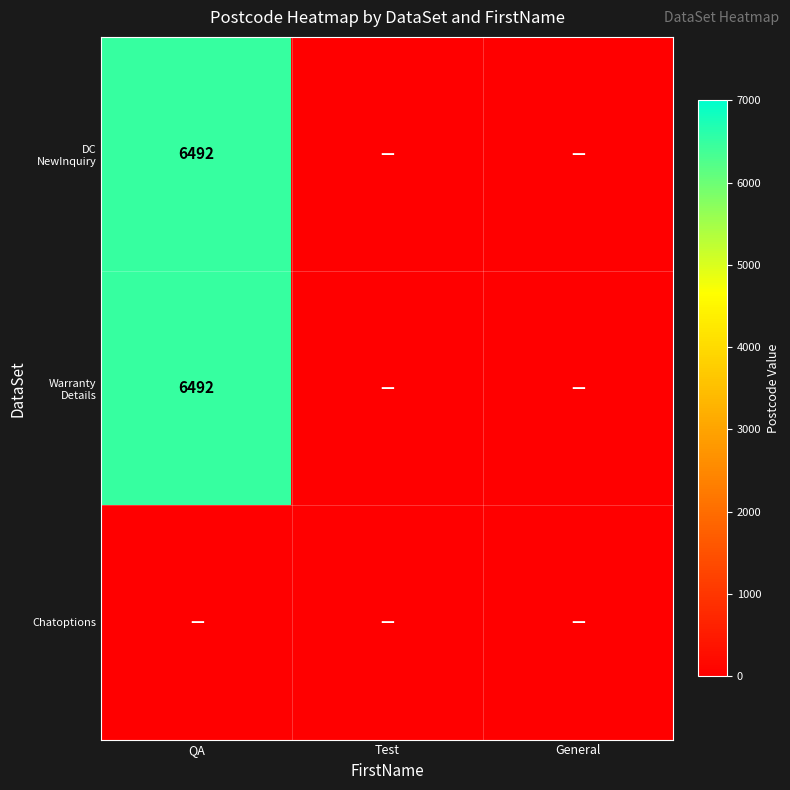

The value of DC NewInquiry at Test is -4275. True or false?

False